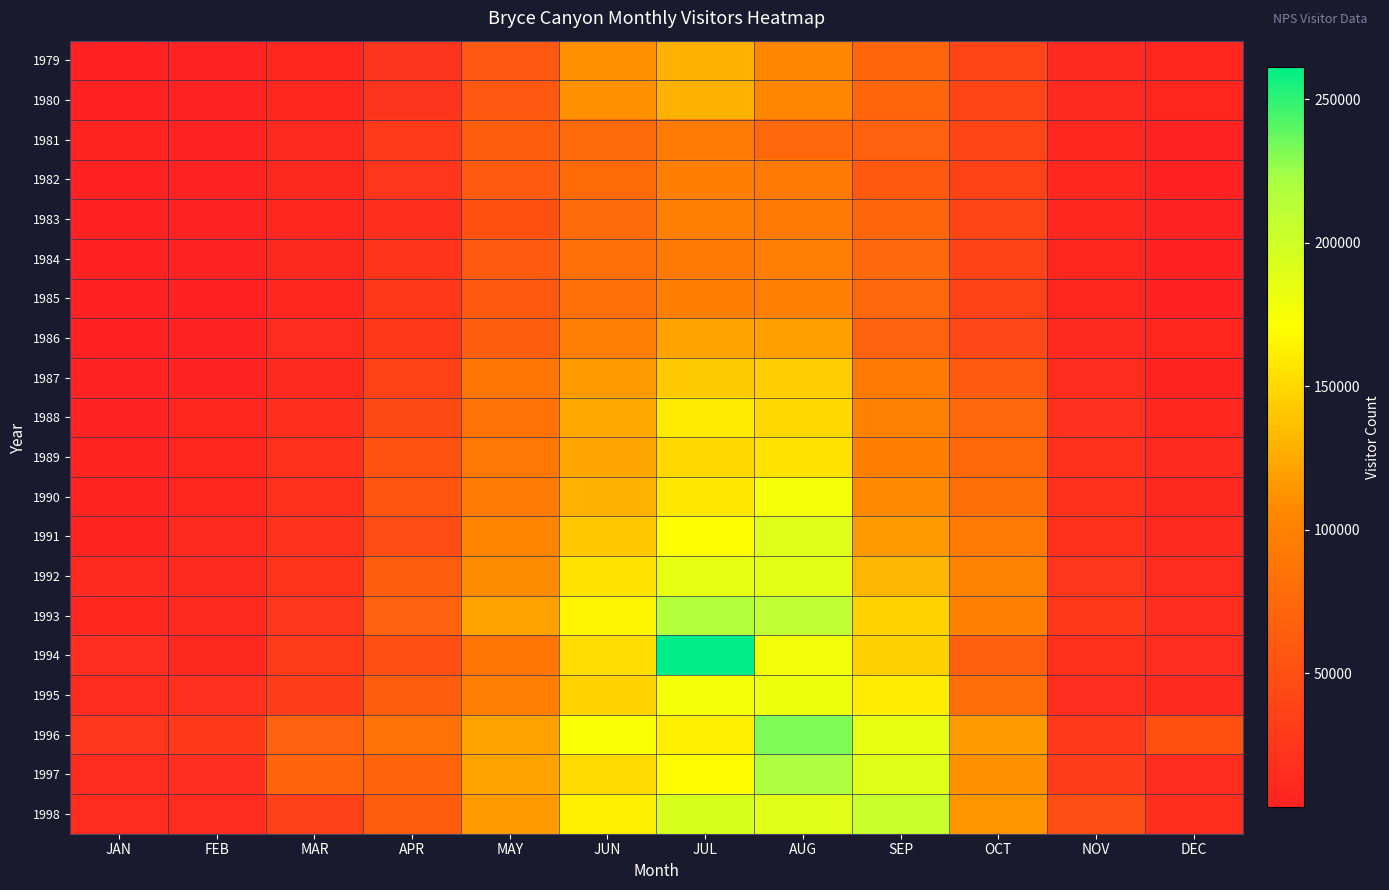

At how many categories does at least one series exceed 53959?

8